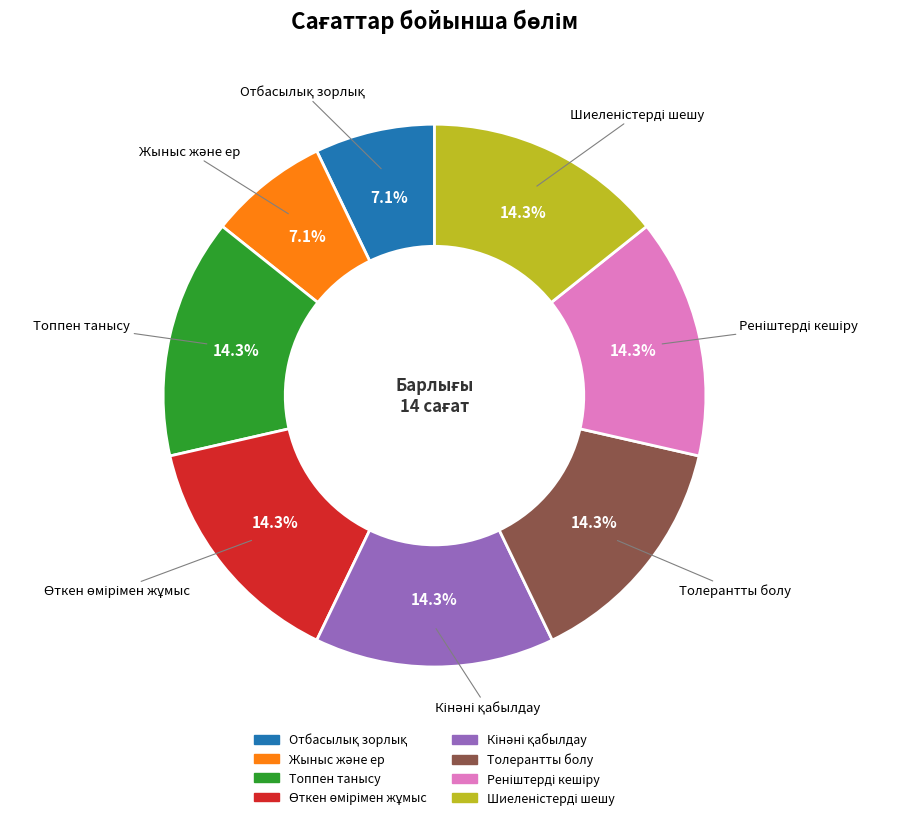

Is there any slice that represents more than half of the pie?

No